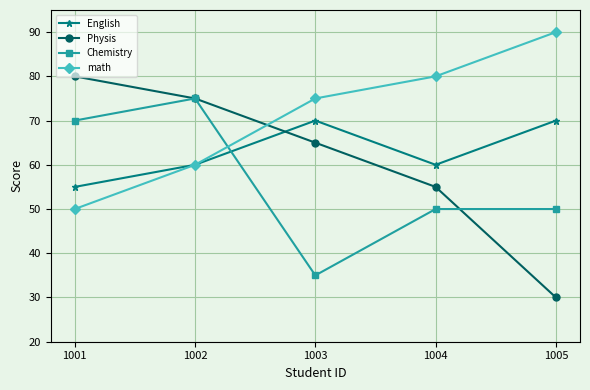

Rank the series at 1005 from highest to lowest value.

math, English, Chemistry, Physis